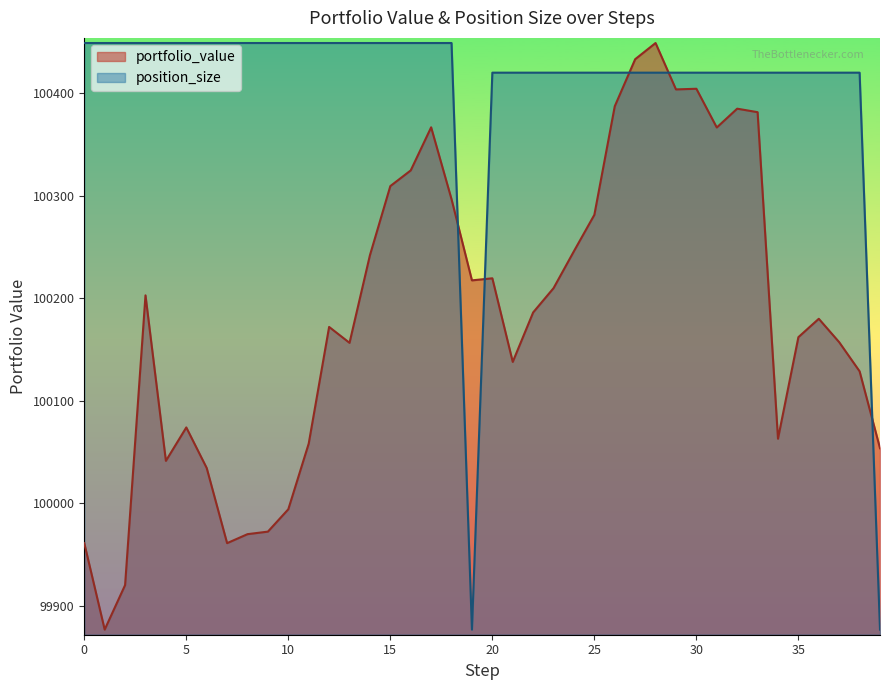

List the labels in order of portfolio_value value, largest first.

28, 27, 30, 29, 26, 32, 33, 17, 31, 16, 15, 18, 25, 24, 14, 20, 19, 23, 3, 22, 36, 12, 35, 37, 13, 21, 38, 5, 34, 11, 39, 4, 6, 10, 9, 8, 0, 7, 2, 1